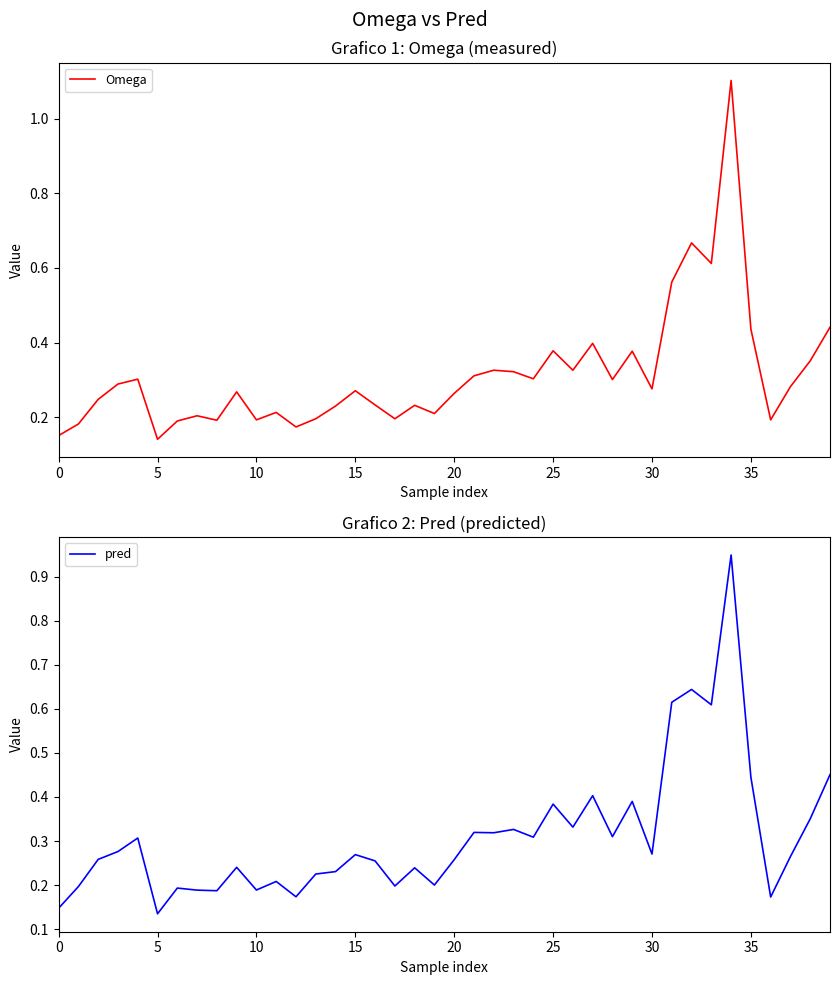

True or false: Omega has a value of 0.4 at 38.

True